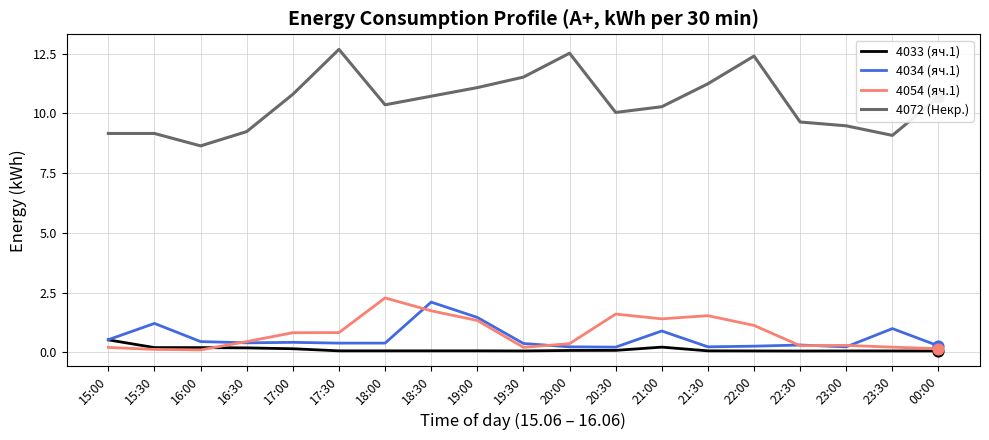

What is the total value across all series at 17:30?

13.9